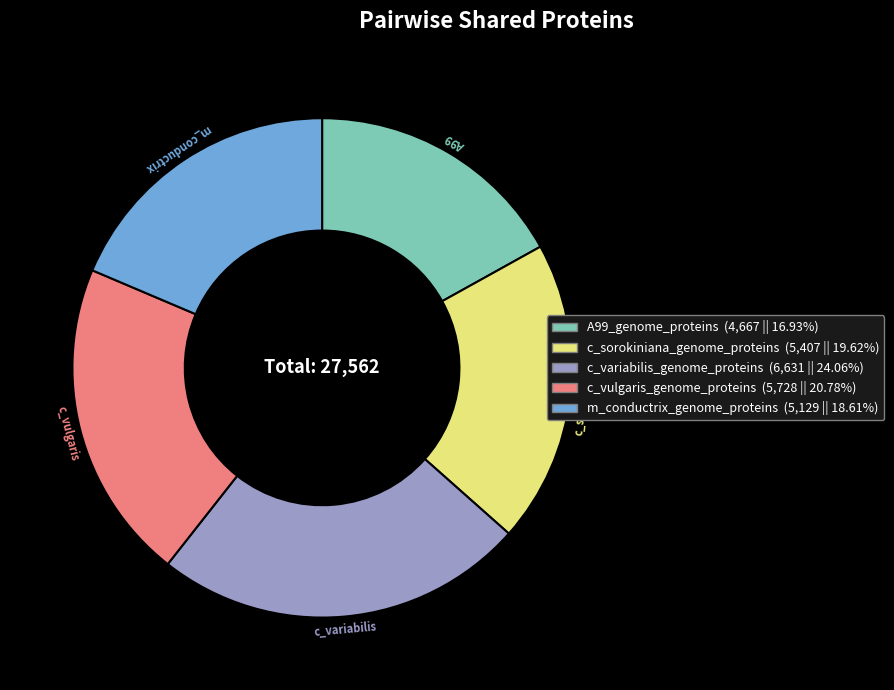

Do c_vulgaris_genome_proteins and A99_genome_proteins together represent more than half of the pie?

No